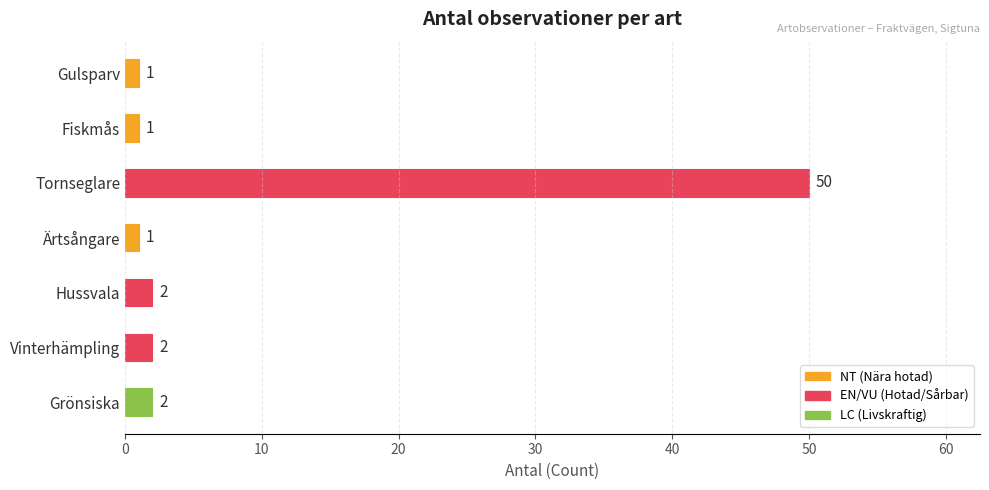

What is the difference between the maximum and minimum values?

49